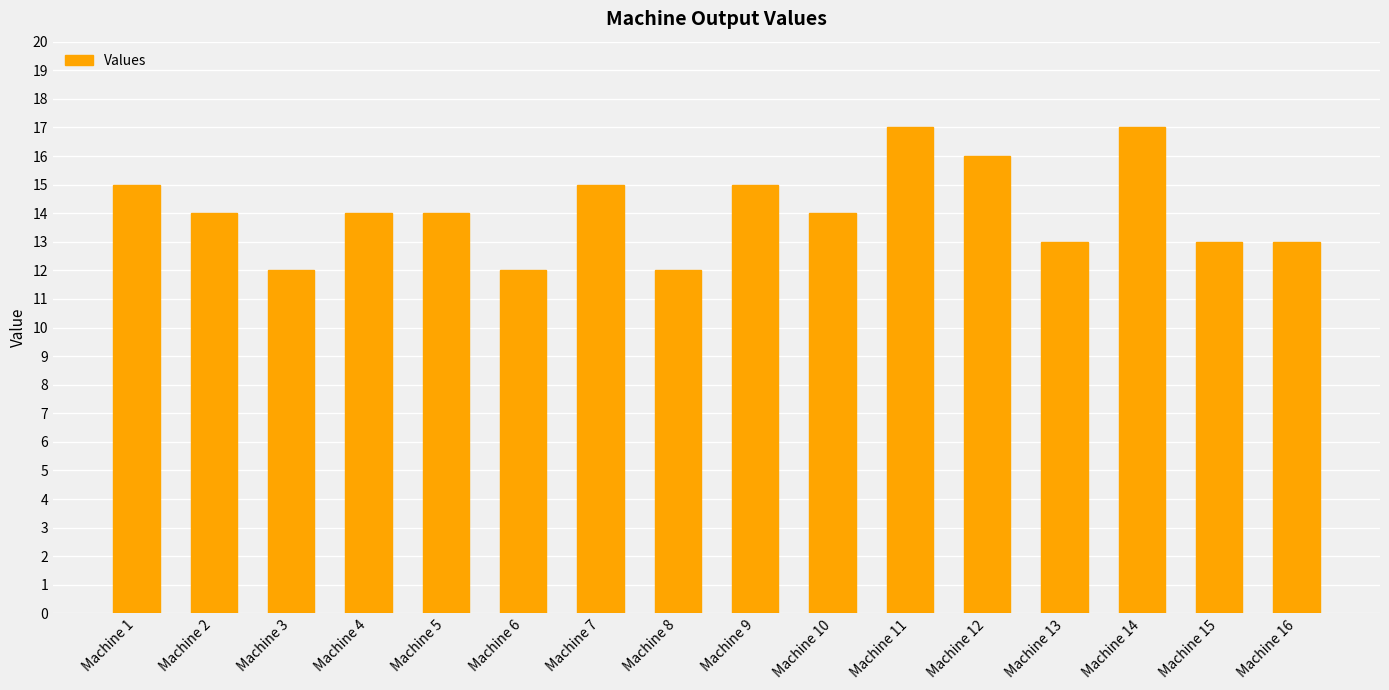

What is the ratio of the value at Machine 5 to the value at Machine 4?

1.0